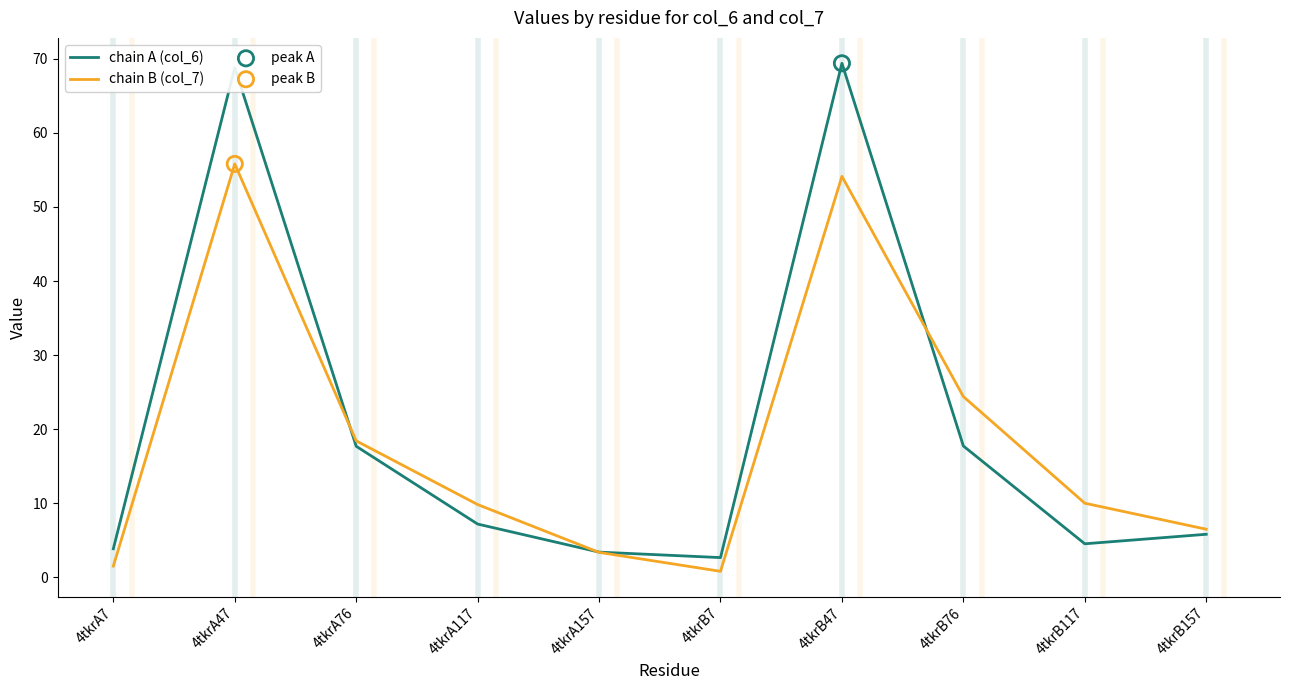

At how many categories does at least one series exceed 38?

2